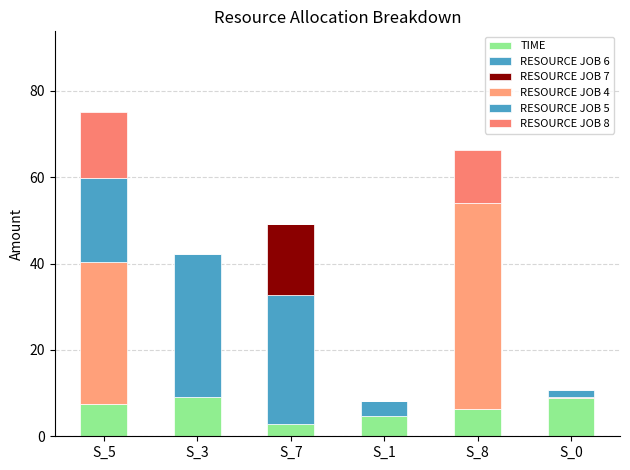

How many series are shown in this chart?

6